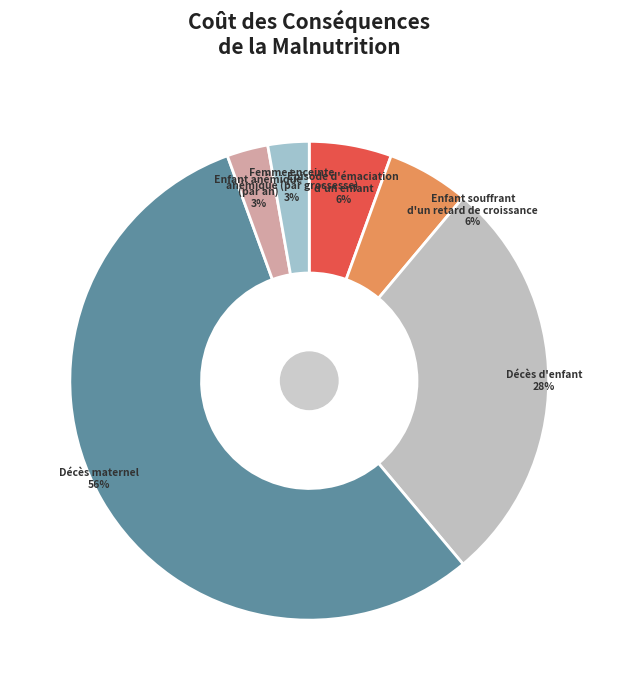

How many segments does this pie chart have?

6